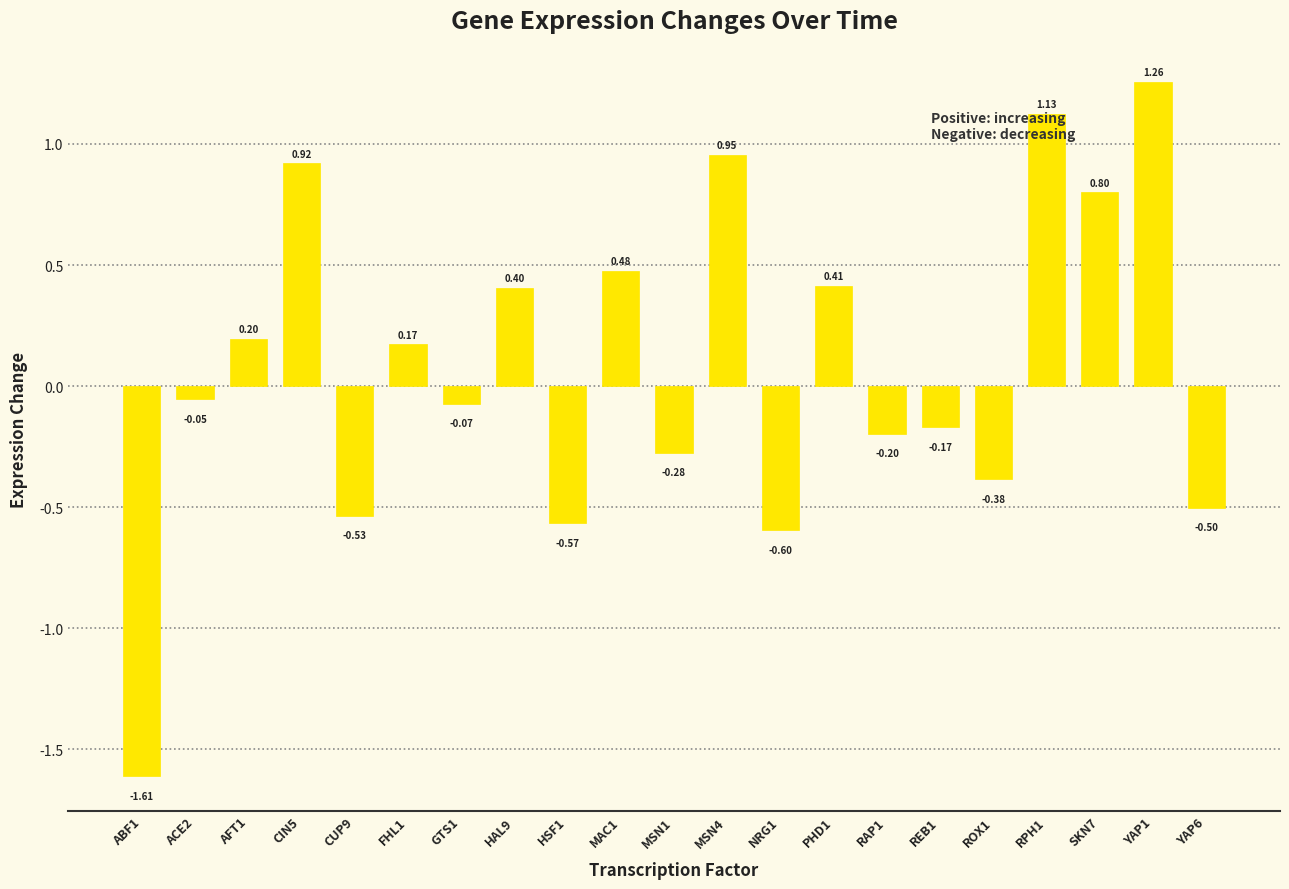

How many bars are there in total?

21